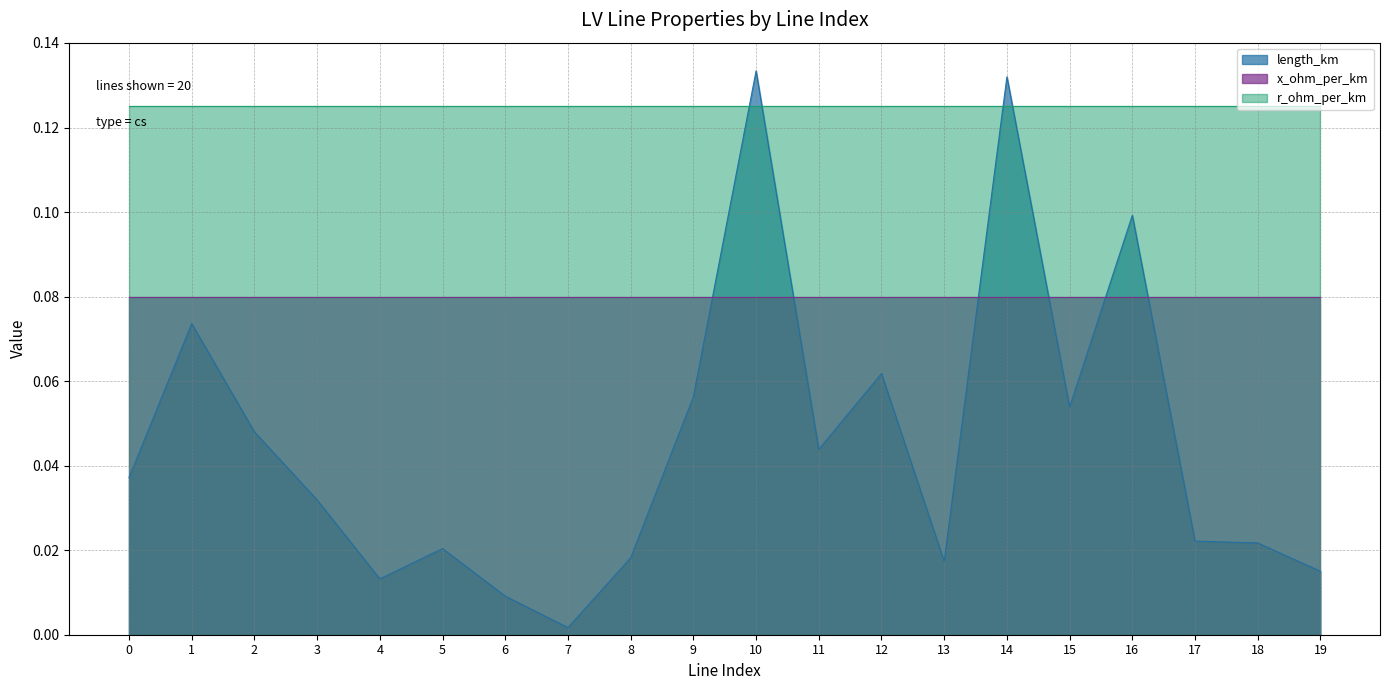

How many x_ohm_per_km values are between 0 and 1?

20